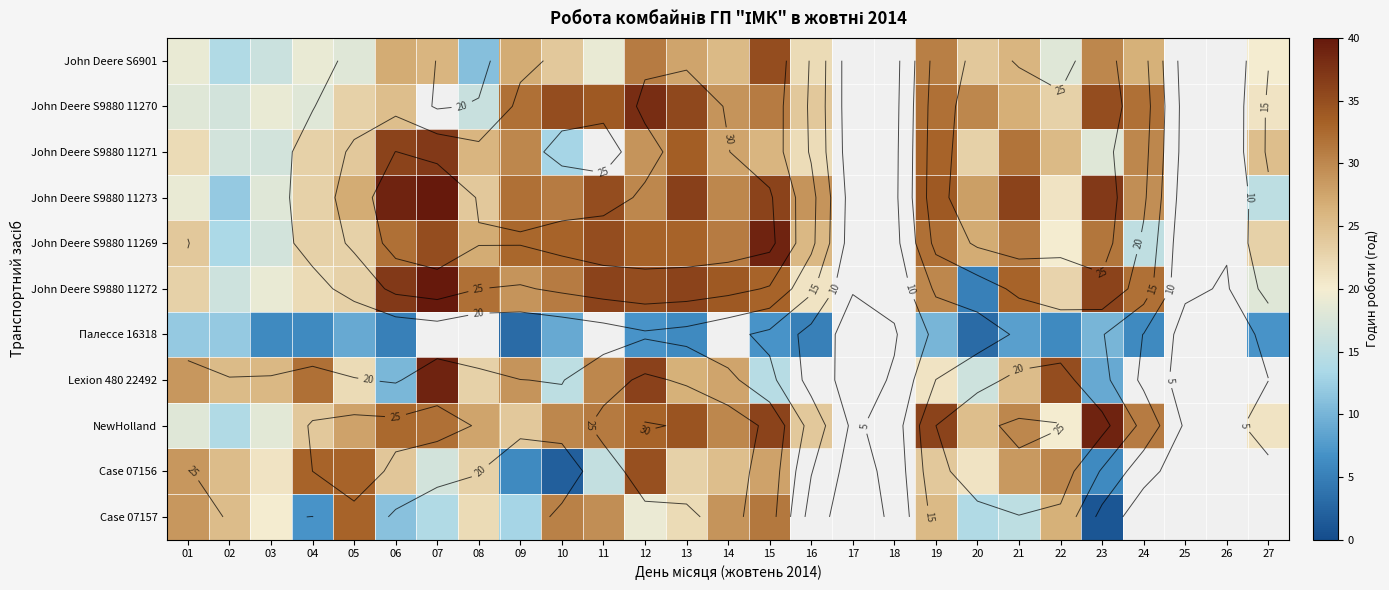

What is the approximate value of John Deere S6901 at 01?

19.0